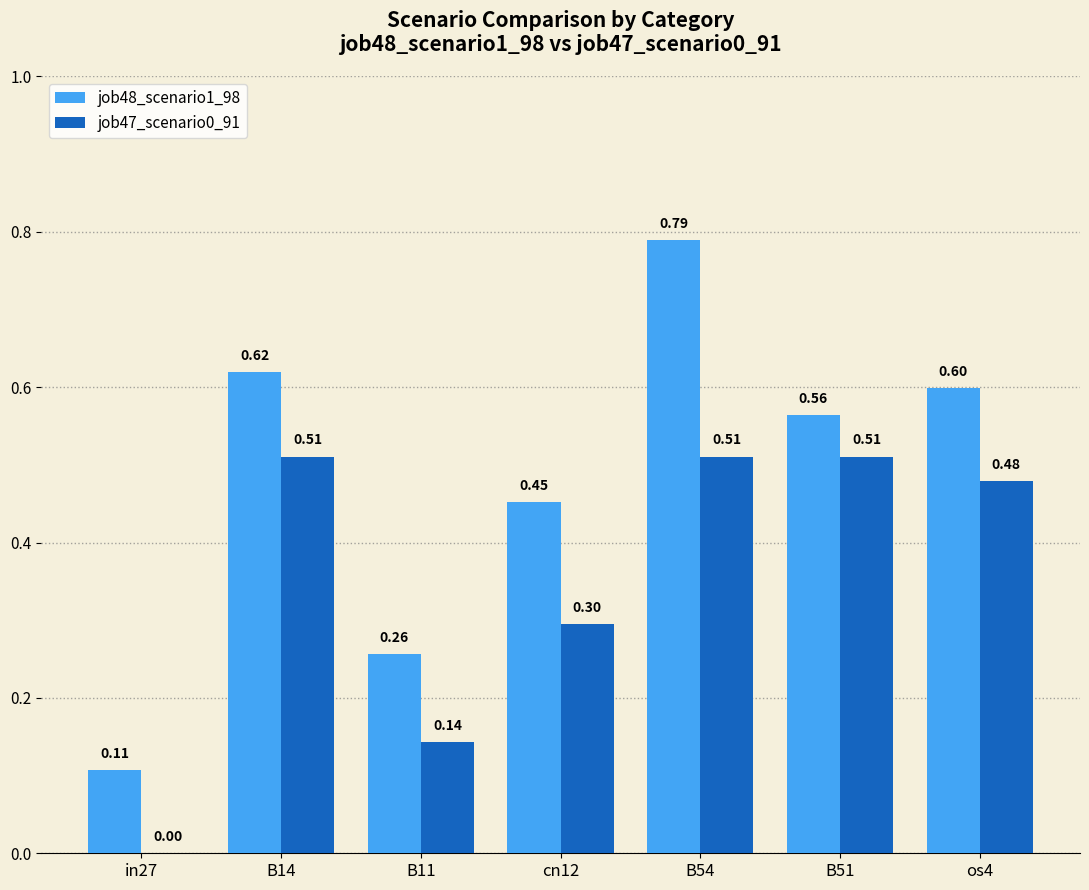

Count the number of data series in this chart.

2